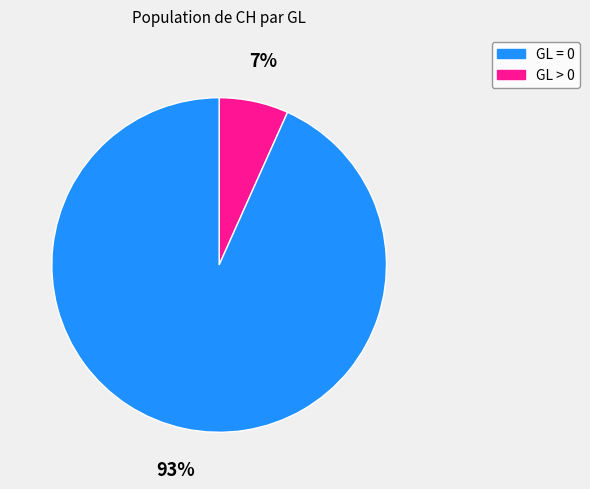

Is there any slice that represents more than half of the pie?

Yes